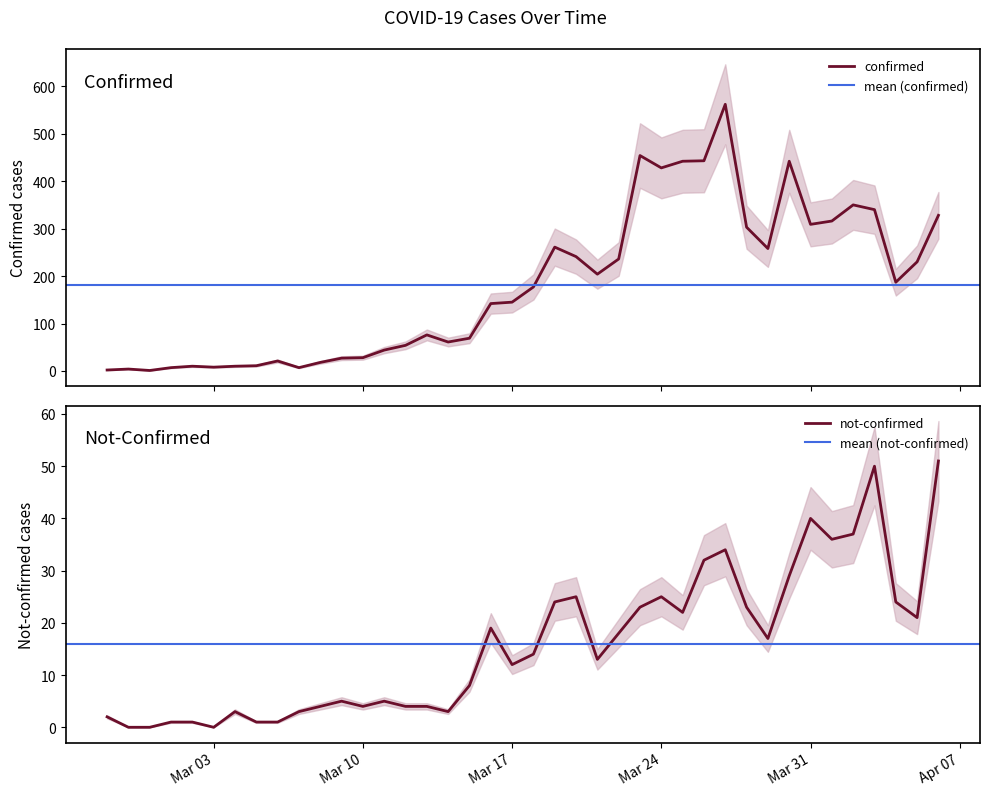

List the series in order of their peak value, highest first.

confirmed, not-confirmed